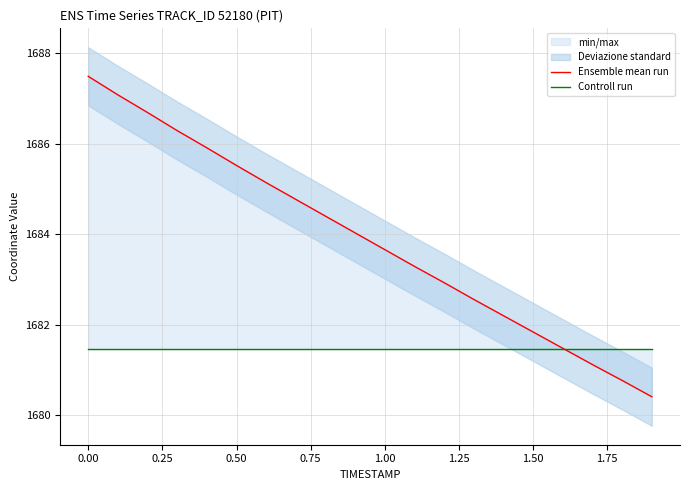

What is the average value of the Controll run series?

1681.5